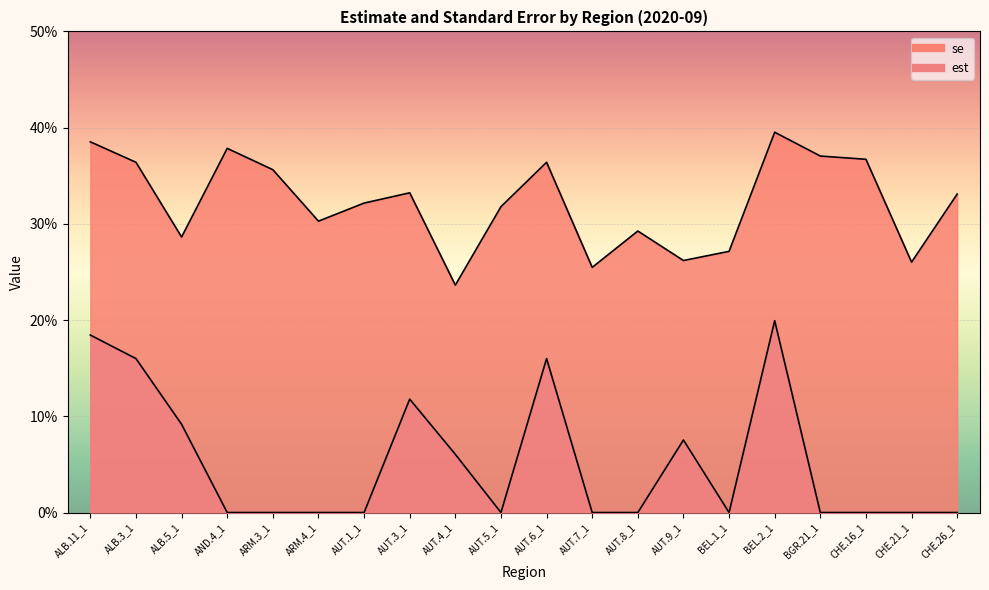

Reading left to right, what are all the values shown in this chart?

est: ALB.11_1=0.2	ALB.3_1=0.2	ALB.5_1=0.1	AND.4_1=0.0	ARM.3_1=0.0	ARM.4_1=0.0	AUT.1_1=0.0	AUT.3_1=0.1	AUT.4_1=0.1	AUT.5_1=0.0	AUT.6_1=0.2	AUT.7_1=0.0	AUT.8_1=0.0	AUT.9_1=0.1	BEL.1_1=0.0	BEL.2_1=0.2	BGR.21_1=0.0	CHE.16_1=0.0	CHE.21_1=0.0	CHE.26_1=0.0
se: ALB.11_1=0.4	ALB.3_1=0.4	ALB.5_1=0.3	AND.4_1=0.4	ARM.3_1=0.4	ARM.4_1=0.3	AUT.1_1=0.3	AUT.3_1=0.3	AUT.4_1=0.2	AUT.5_1=0.3	AUT.6_1=0.4	AUT.7_1=0.3	AUT.8_1=0.3	AUT.9_1=0.3	BEL.1_1=0.3	BEL.2_1=0.4	BGR.21_1=0.4	CHE.16_1=0.4	CHE.21_1=0.3	CHE.26_1=0.3